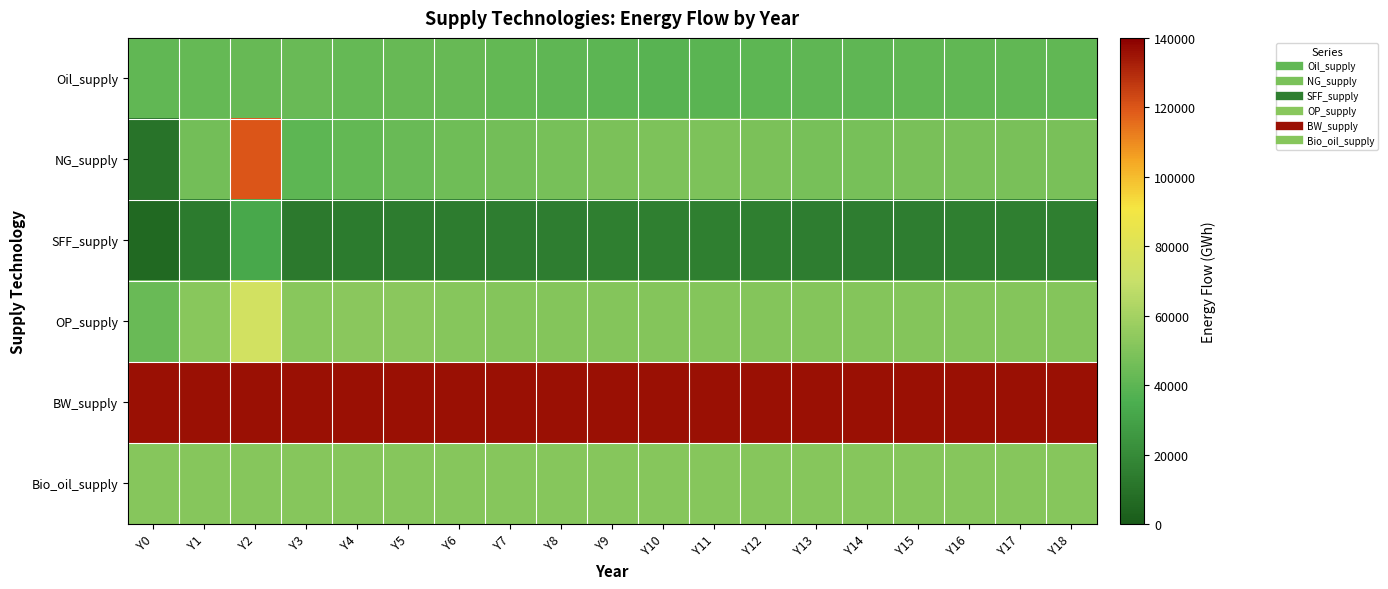

Reading left to right, transcribe all the data shown in this chart.

Oil_supply: Y0=41514.0	Y1=42395.3	Y2=42936.1	Y3=43232.2	Y4=42577.5	Y5=43197.3	Y6=43176.6	Y7=42024.5	Y8=40723.8	Y9=39417.4	Y10=38420.1	Y11=39078.8	Y12=40138.1	Y13=40880.6	Y14=41015.3	Y15=41381.8	Y16=41373.0	Y17=41304.9	Y18=41196.1
NG_supply: Y0=10097.1	Y1=46184.2	Y2=120161.4	Y3=40090.9	Y4=41693.2	Y5=43341.8	Y6=44922.5	Y7=46366.2	Y8=47521.6	Y9=48357.2	Y10=48881.5	Y11=48883.0	Y12=48179.5	Y13=47299.1	Y14=47567.3	Y15=47753.3	Y16=47866.2	Y17=47919.5	Y18=47929.0
SFF_supply: Y0=5582.5	Y1=13254.4	Y2=32605.7	Y3=12899.0	Y4=13309.5	Y5=13721.1	Y6=14112.6	Y7=14435.6	Y8=14679.7	Y9=14871.1	Y10=15008.7	Y11=15019.9	Y12=14861.8	Y13=14642.8	Y14=14706.6	Y15=14750.3	Y16=14776.5	Y17=14788.8	Y18=14791.2
OP_supply: Y0=43343.0	Y1=52321.2	Y2=74602.9	Y3=52175.9	Y4=52695.5	Y5=52717.5	Y6=51430.1	Y7=51386.3	Y8=51309.3	Y9=51226.4	Y10=51214.4	Y11=51204.3	Y12=51198.2	Y13=51196.5	Y14=51195.4	Y15=51194.9	Y16=51194.7	Y17=51194.6	Y18=51194.6
BW_supply: Y0=135768.4	Y1=135768.4	Y2=135768.4	Y3=135768.4	Y4=135768.4	Y5=135768.4	Y6=135768.4	Y7=135768.4	Y8=135768.4	Y9=135768.4	Y10=135768.4	Y11=135768.4	Y12=135768.4	Y13=135768.4	Y14=135768.4	Y15=135768.4	Y16=135768.4	Y17=135768.4	Y18=135768.4
Bio_oil_supply: Y0=51517.6	Y1=51517.6	Y2=51517.6	Y3=51517.6	Y4=51517.6	Y5=51517.6	Y6=51517.6	Y7=51517.6	Y8=51517.6	Y9=51517.6	Y10=51517.6	Y11=51517.6	Y12=51517.6	Y13=51517.6	Y14=51517.6	Y15=51517.6	Y16=51517.6	Y17=51517.6	Y18=51517.6